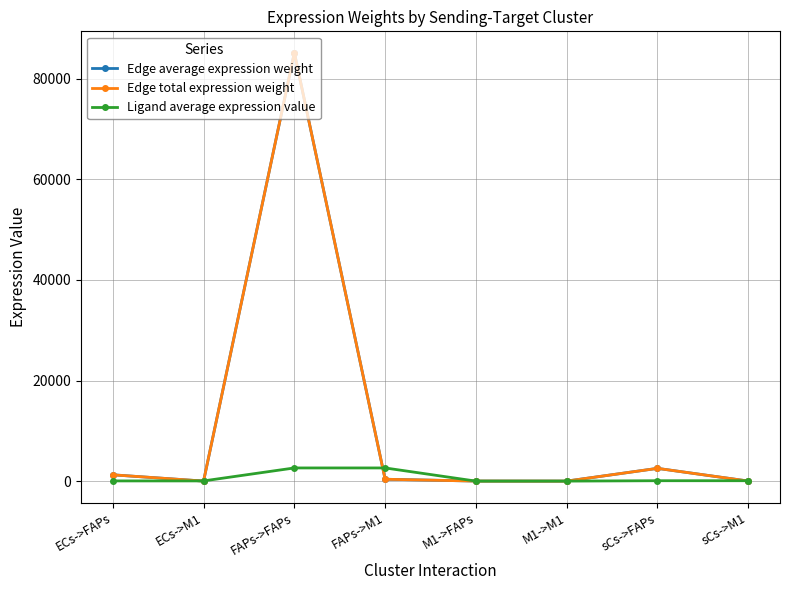

Which series has the widest spread of values?

Edge average expression weight